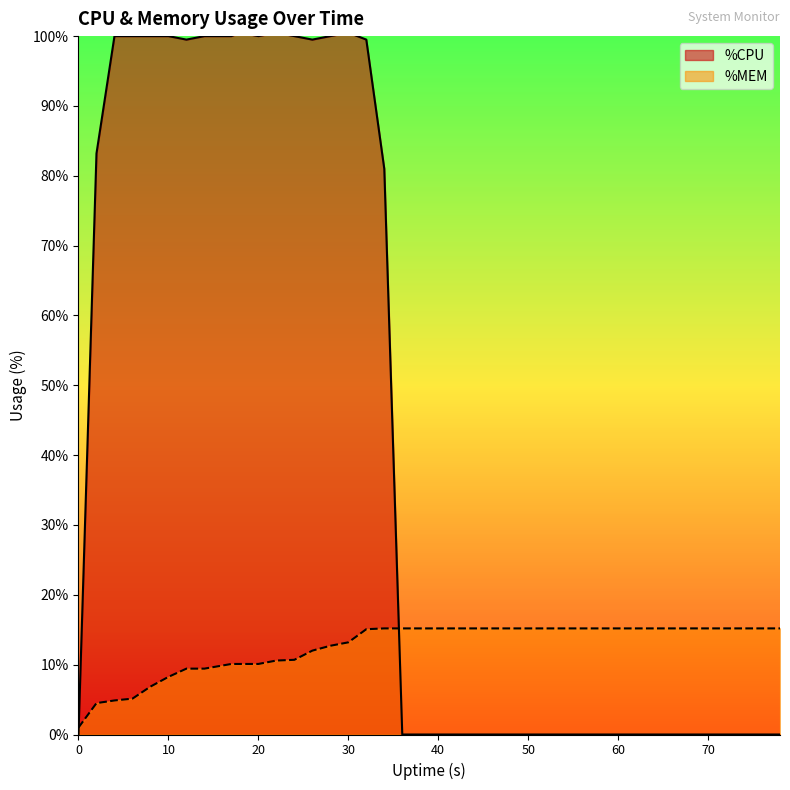

At 32, list the series in order from smallest to largest.

%MEM, %CPU